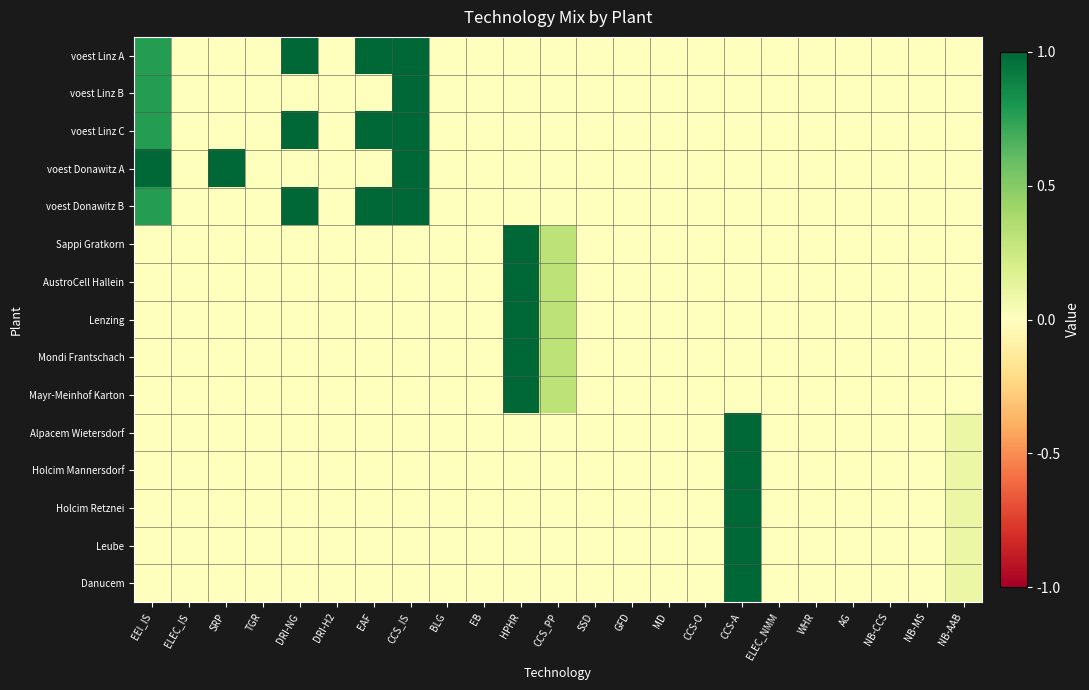

Which series has the largest total across all categories?

voest Linz A